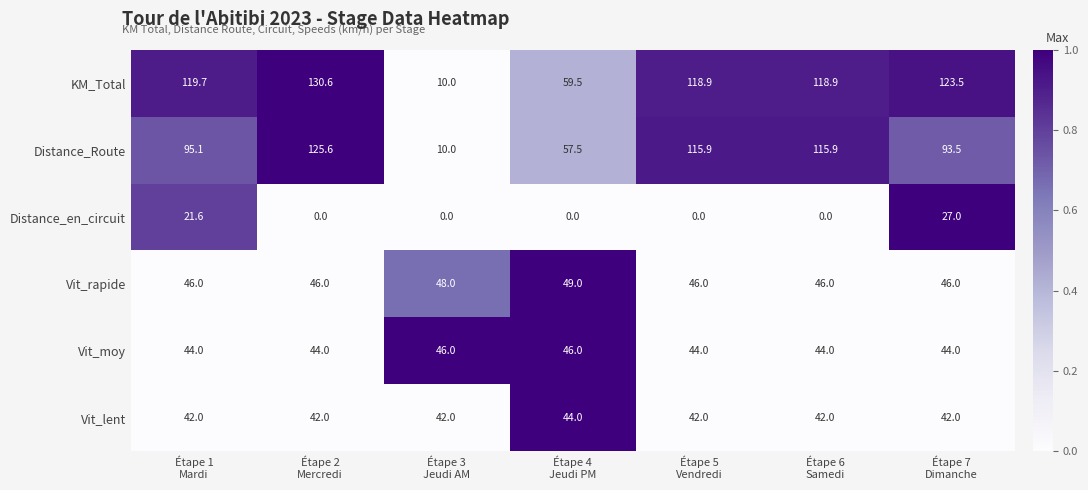

How many series are shown in this chart?

6